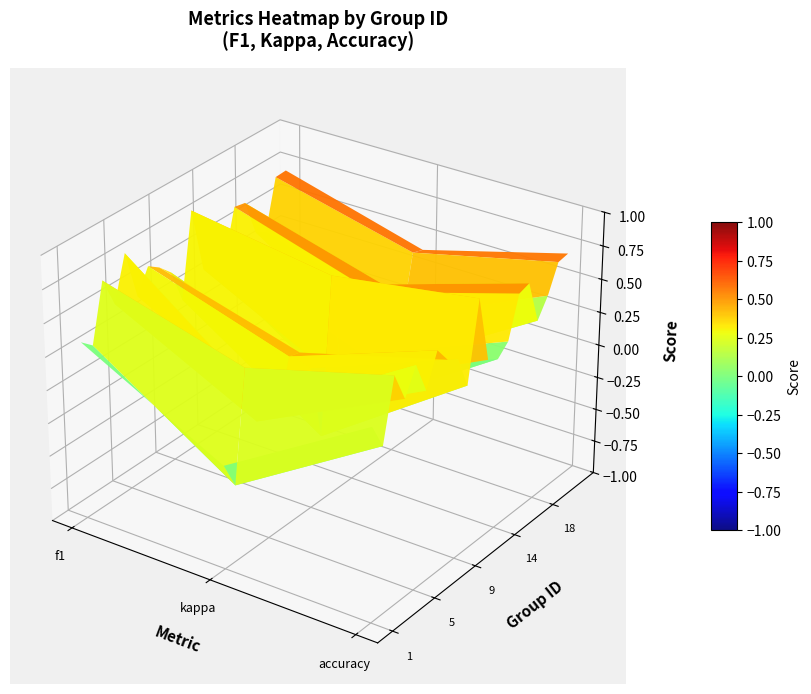

What is the sum of all 8 values?

1.3